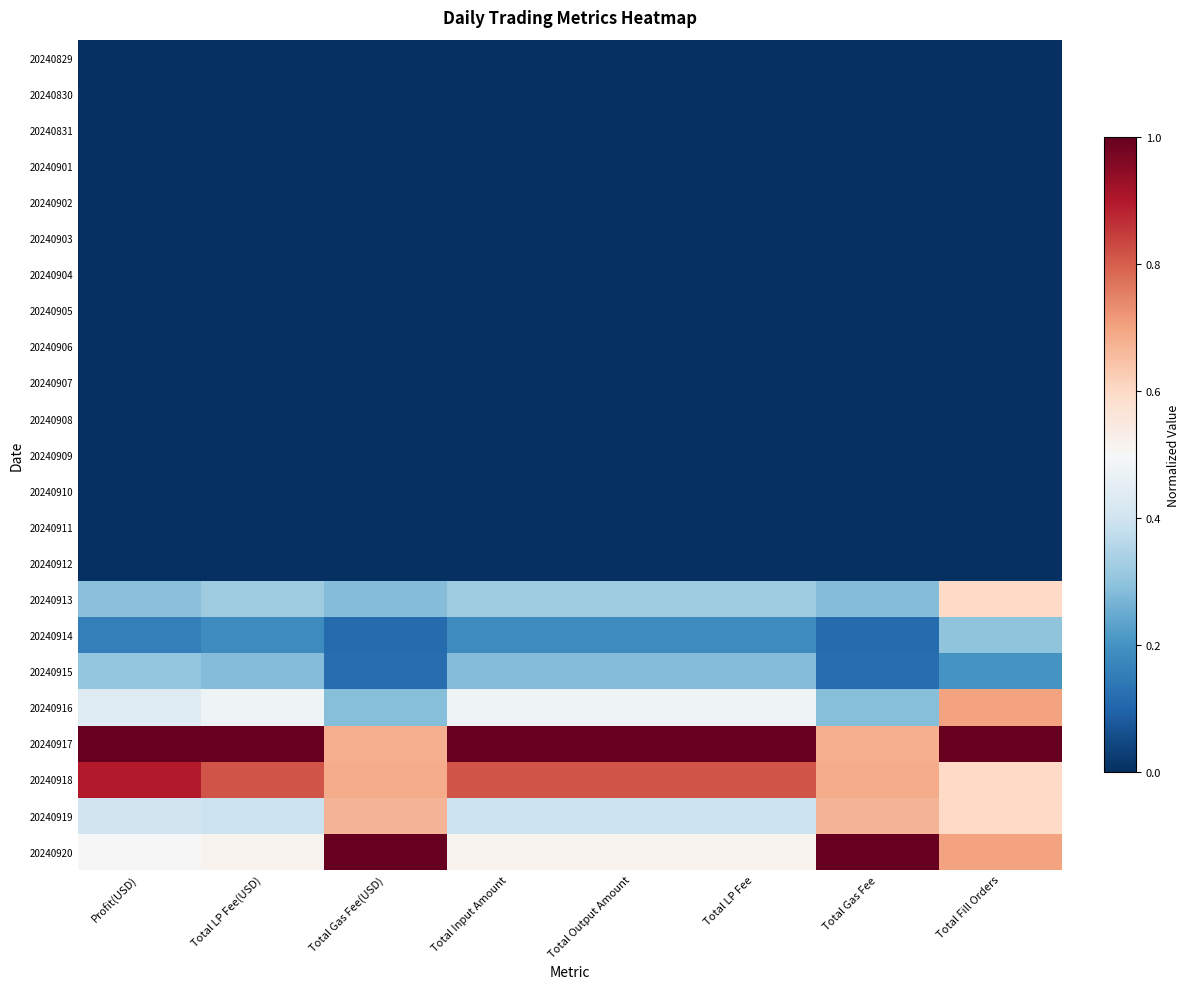

List the series in order of their peak value, lowest first.

20240829, 20240830, 20240831, 20240901, 20240902, 20240903, 20240904, 20240905, 20240906, 20240907, 20240908, 20240909, 20240910, 20240911, 20240912, 20240914, 20240915, 20240913, 20240919, 20240916, 20240918, 20240917, 20240920